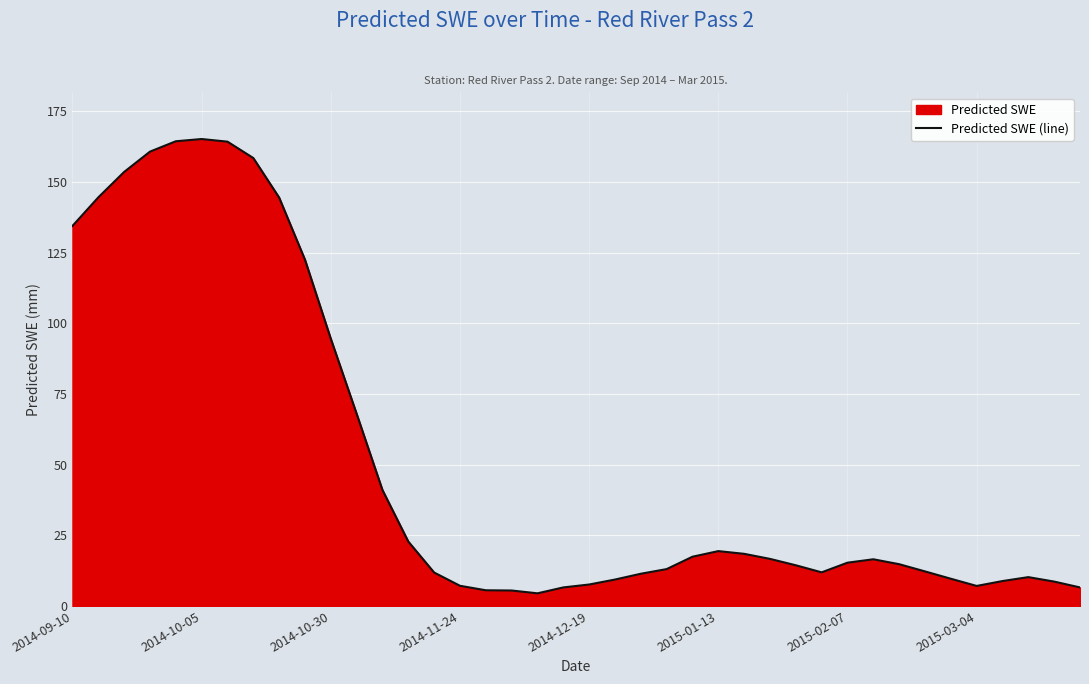

At which label does the data first exceed 15?

2014-09-10